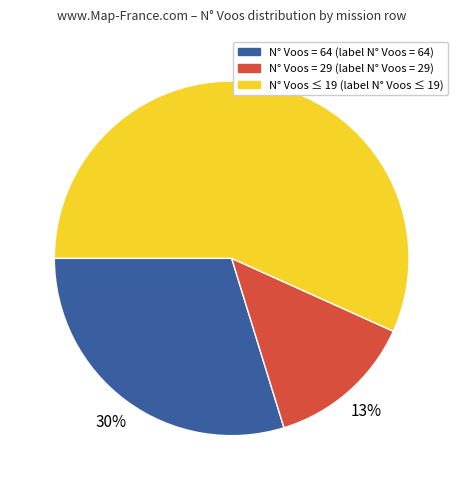

To the nearest percent, what portion does N° Voos = 64 (label N° Voos = 64) represent?

30%